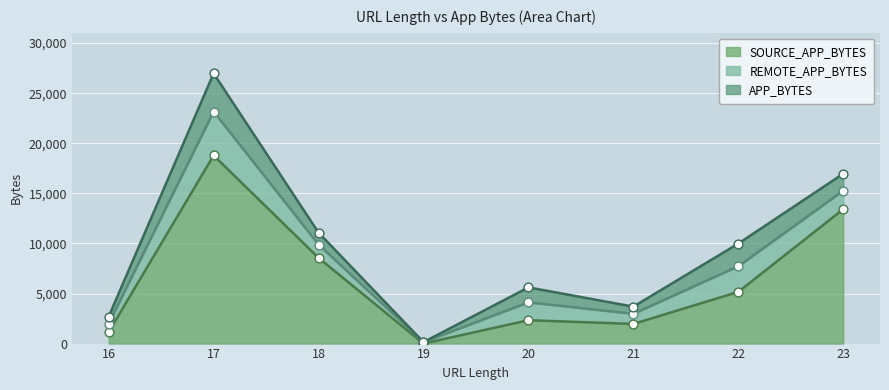

At how many categories does at least one series exceed 12723?

2